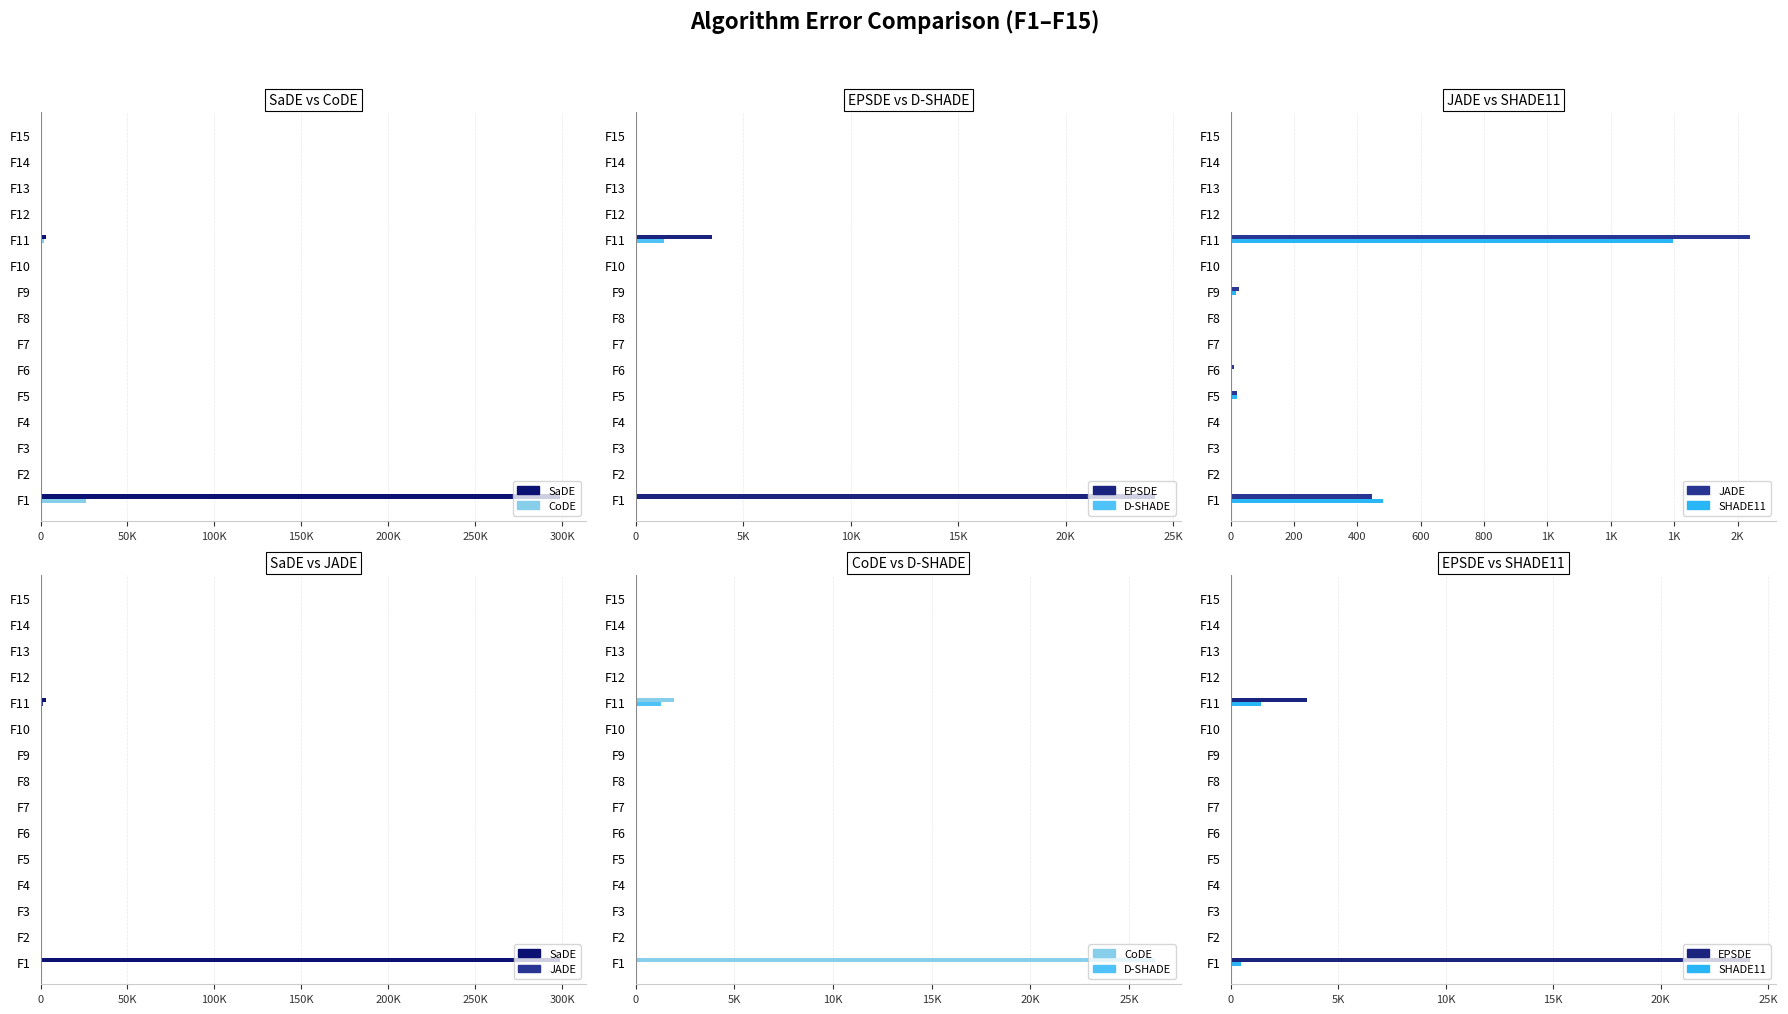

How many categories are shown in the chart?

15